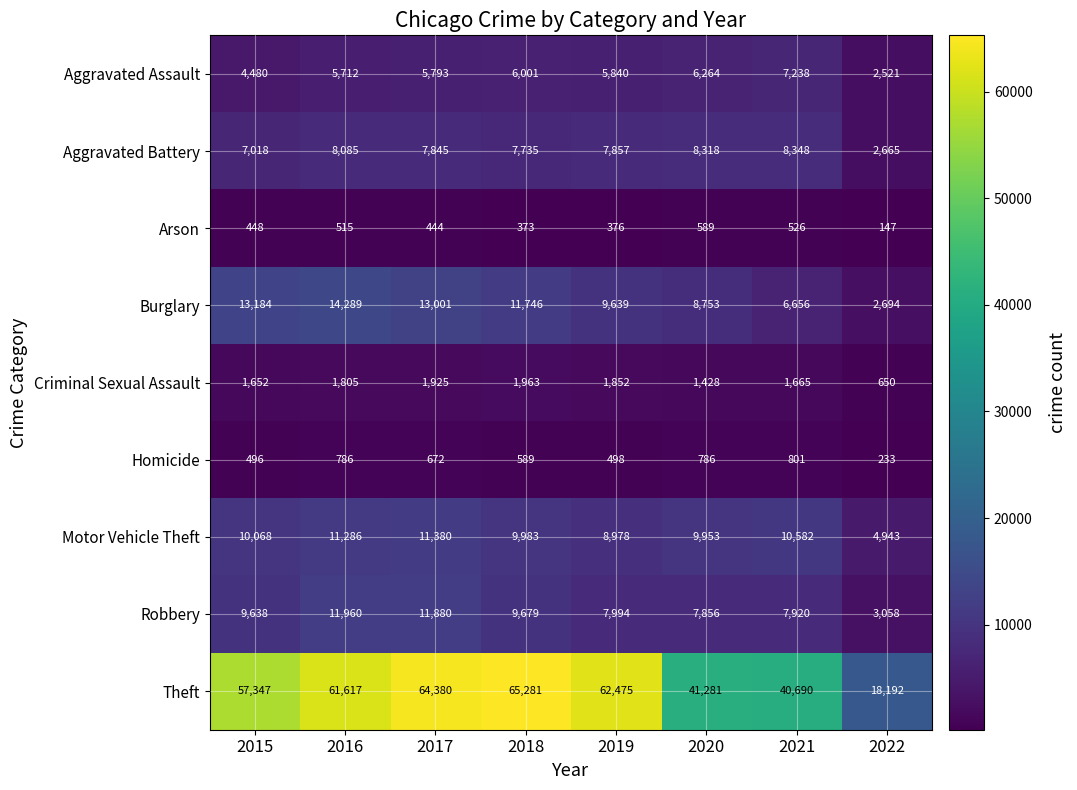

What is the difference between the Theft values at 2022 and 2021?

22498